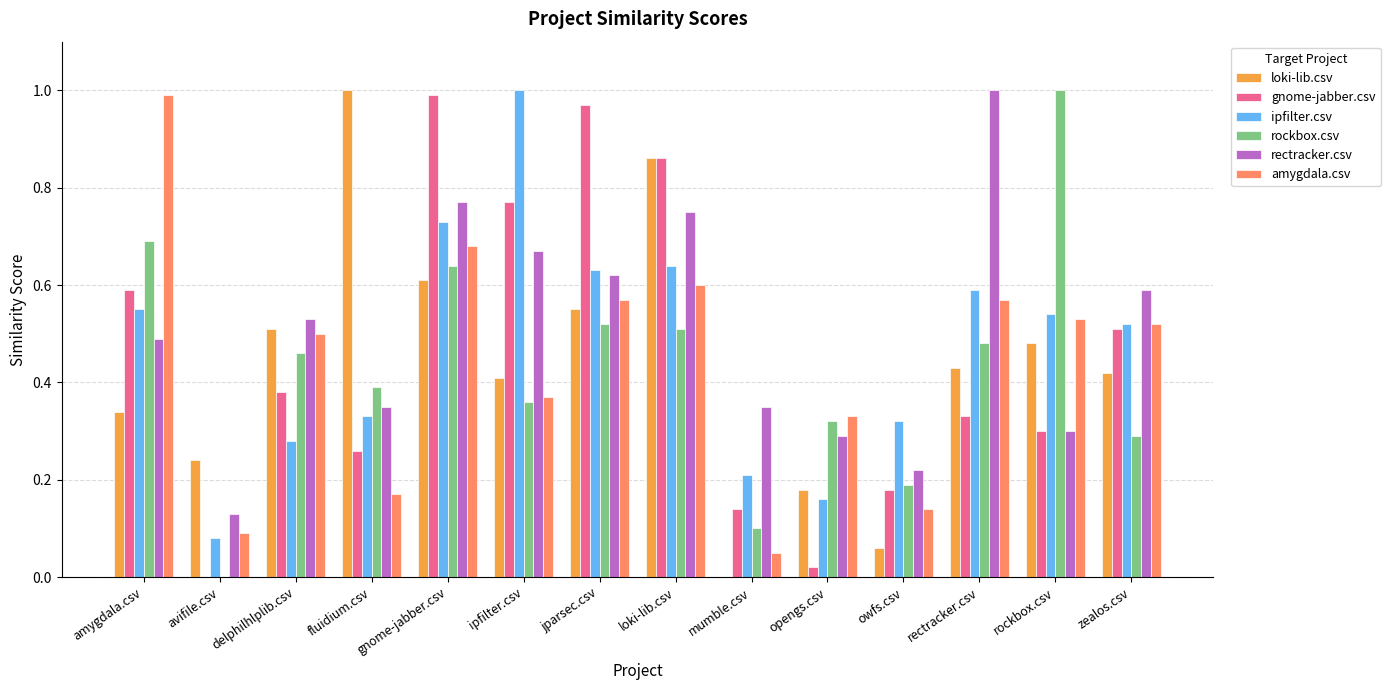

What is the sum of all loki-lib.csv values?

6.1